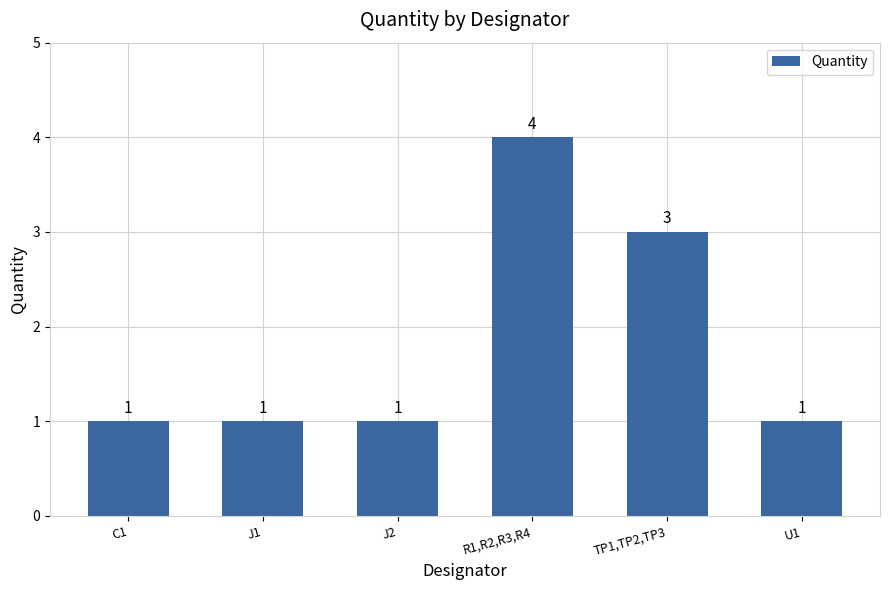

What is the value of the 4th bar from the left?

4